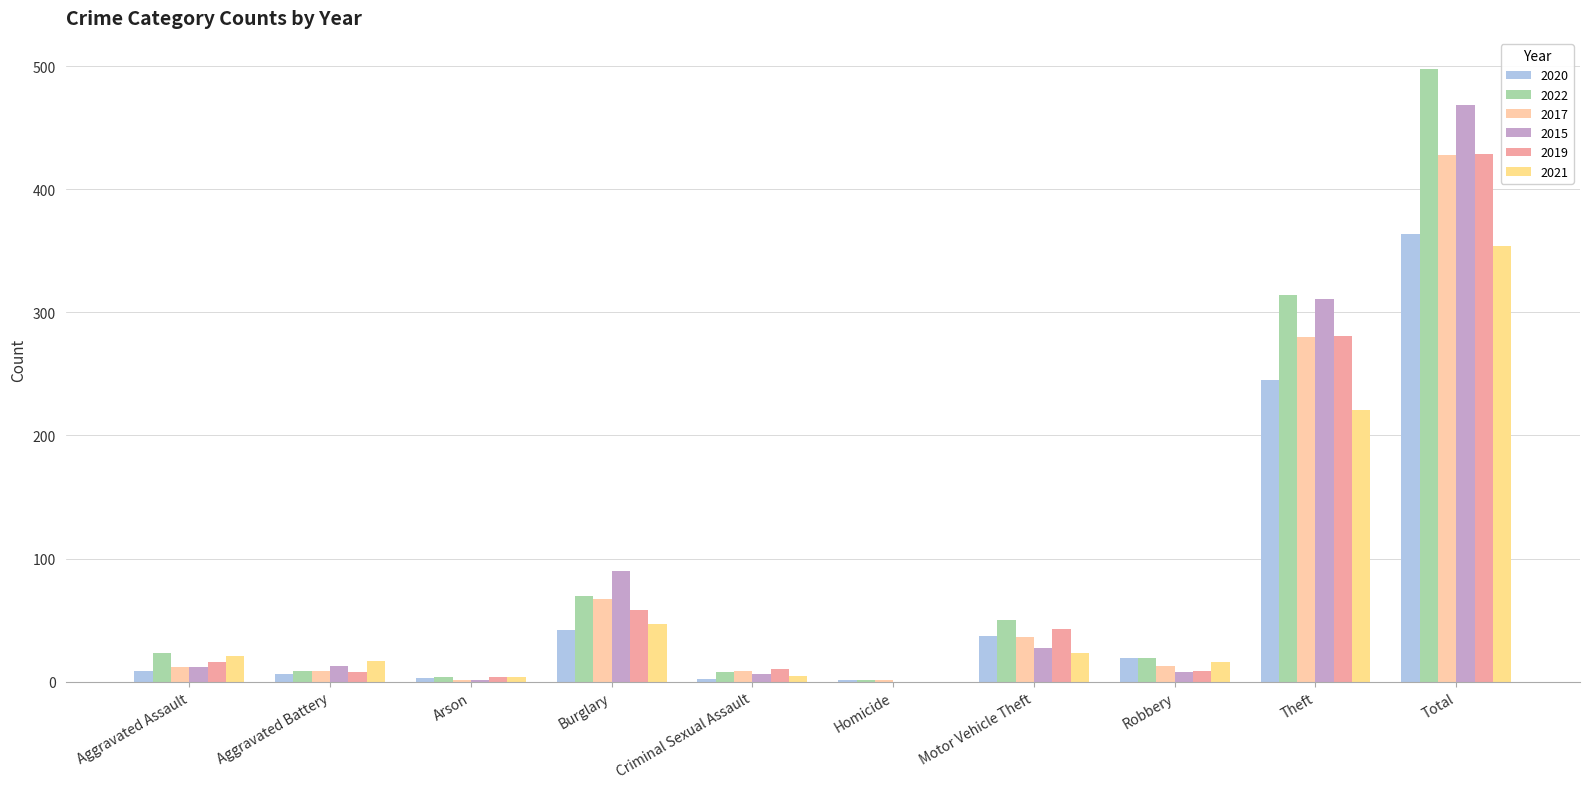

How many groups of bars are there?

10